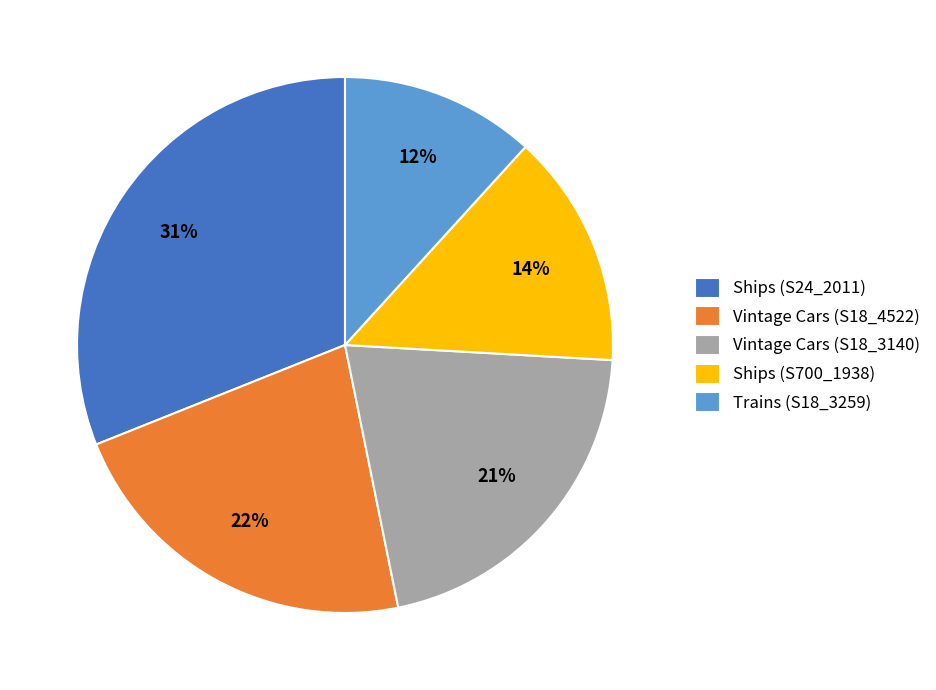

Does Vintage Cars (S18_4522) account for over 50% of the chart?

No